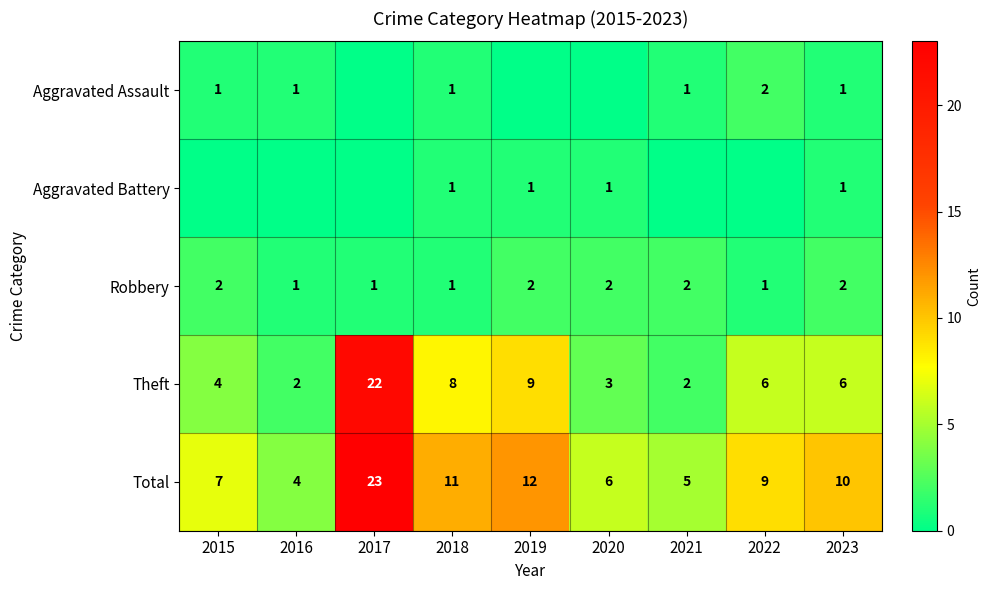

At which label does Total reach its minimum?

2016